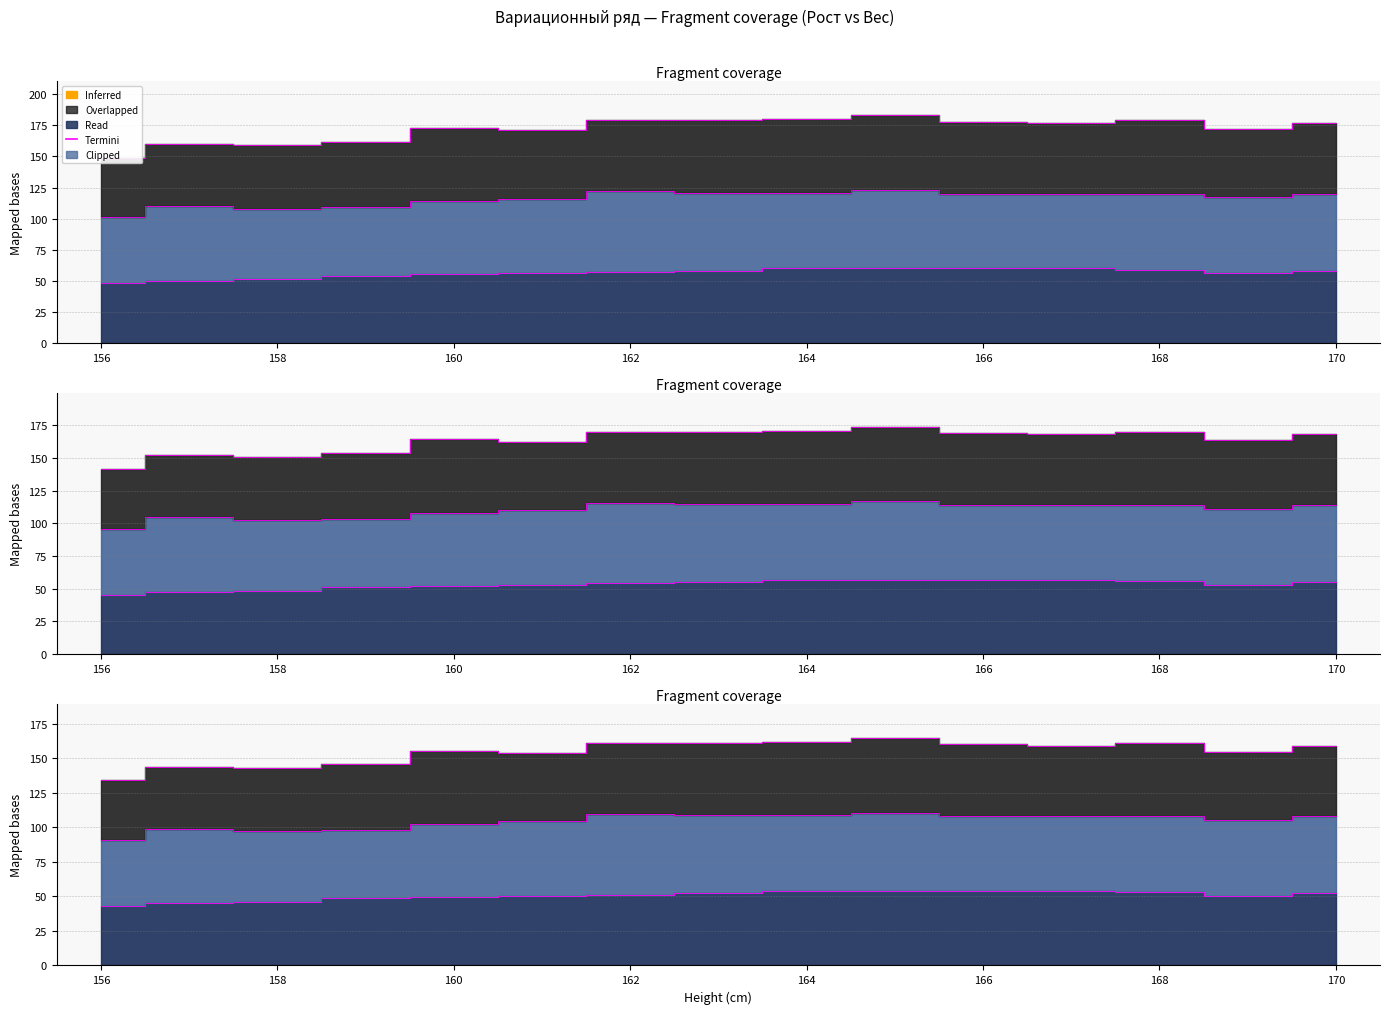

How many lines are shown in the chart?

3